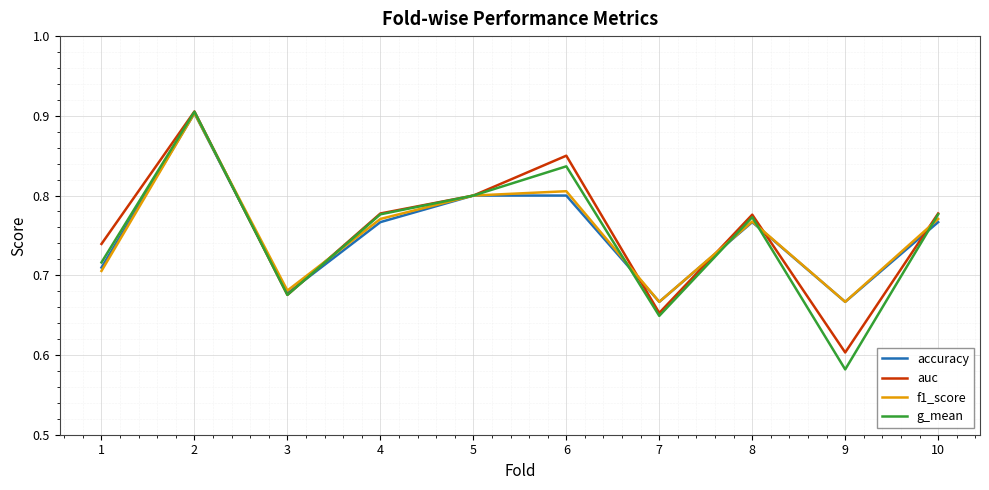

How many lines are shown in the chart?

4